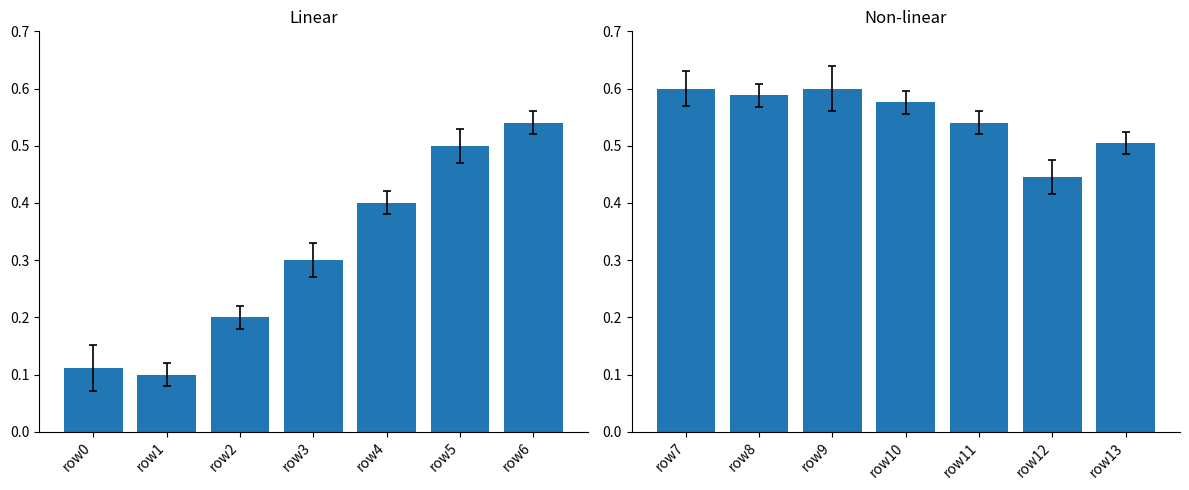

Which has a higher value, row5 or row6?

row6